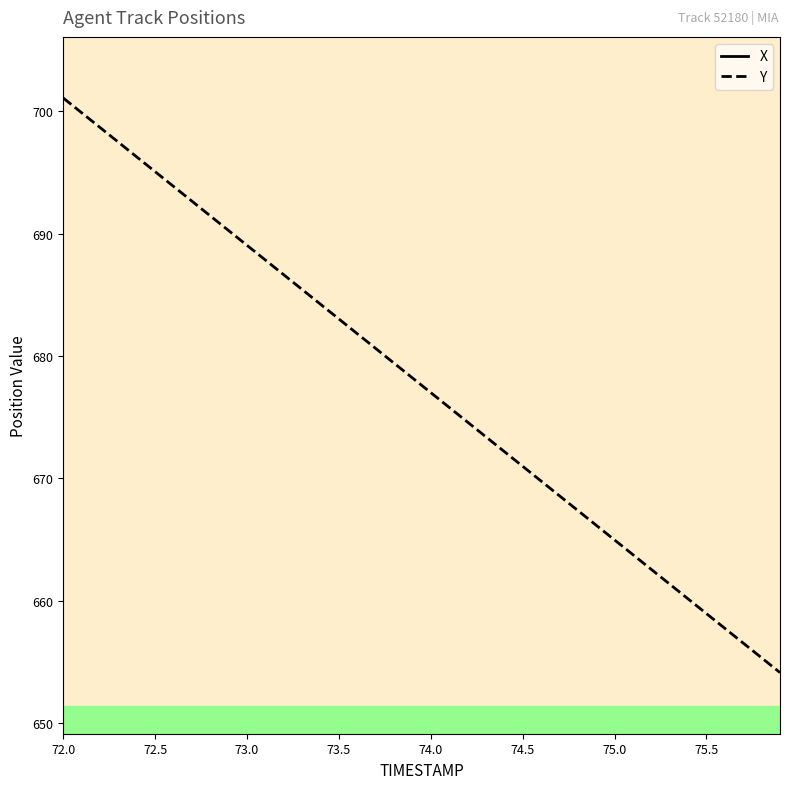

What is the minimum value for Y?

654.1